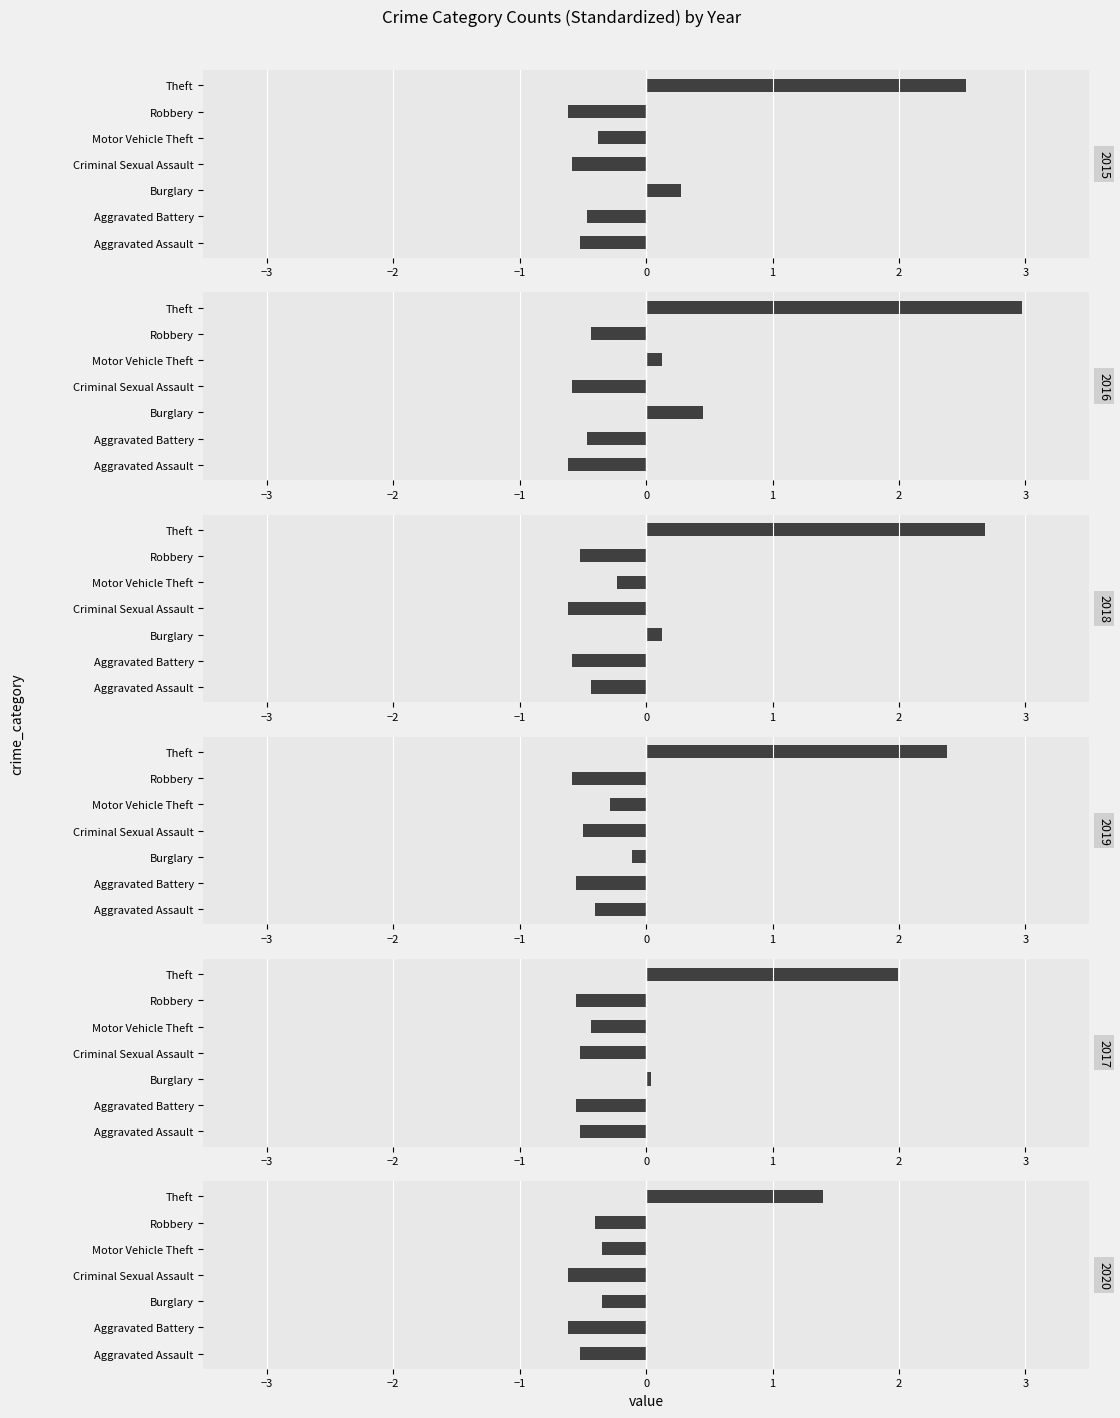

What position from the left is Criminal Sexual Assault?

4